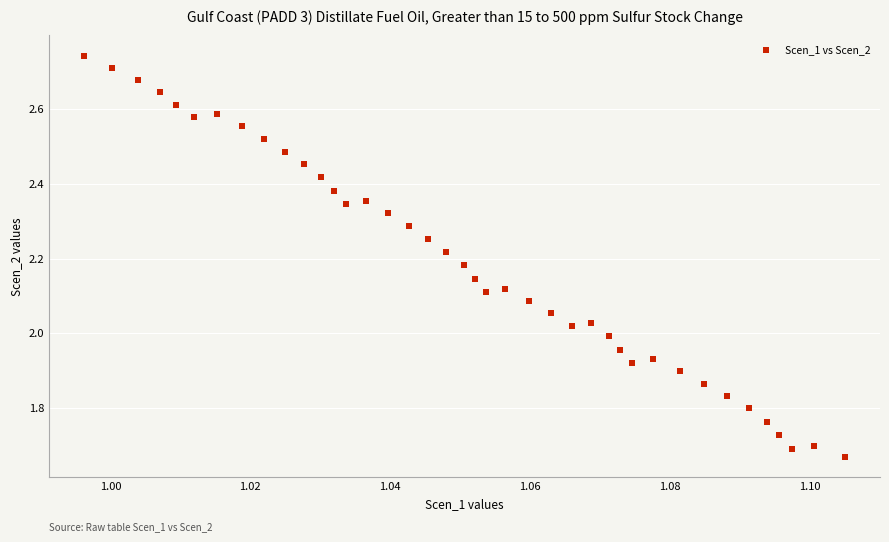

What is the range of Y values (max minus min)?

1.1